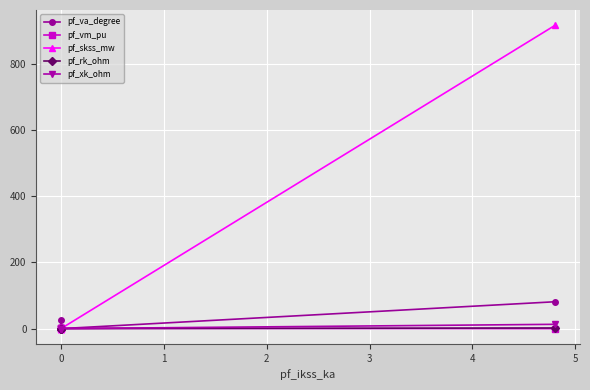

How many values in the pf_va_degree series exceed 6?

3